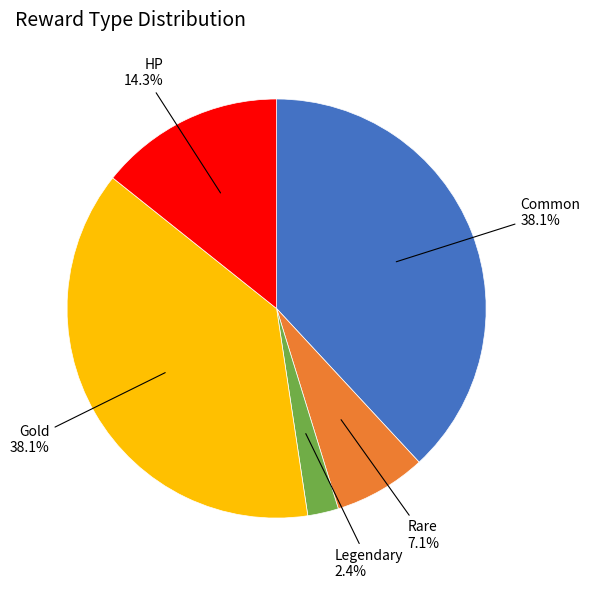

What percentage is the HP slice, to the nearest percent?

14%